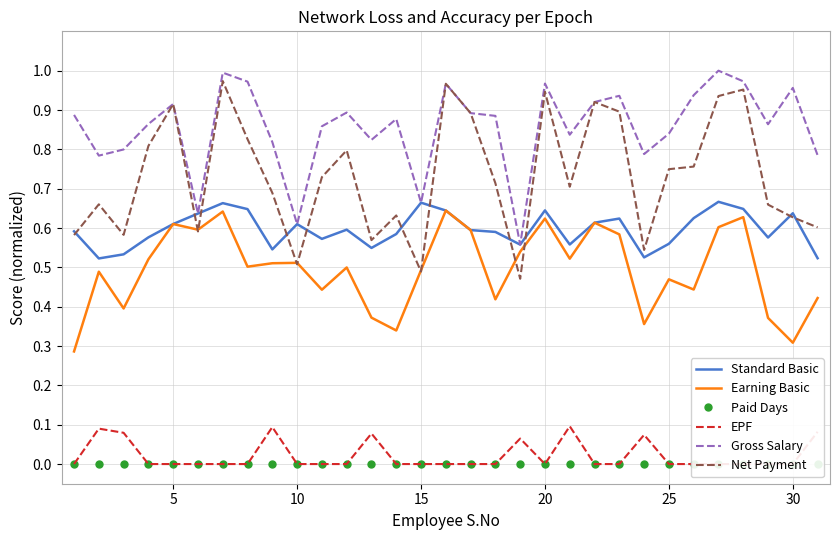

Is it true that Gross Salary equals 0.3 at 20?

False